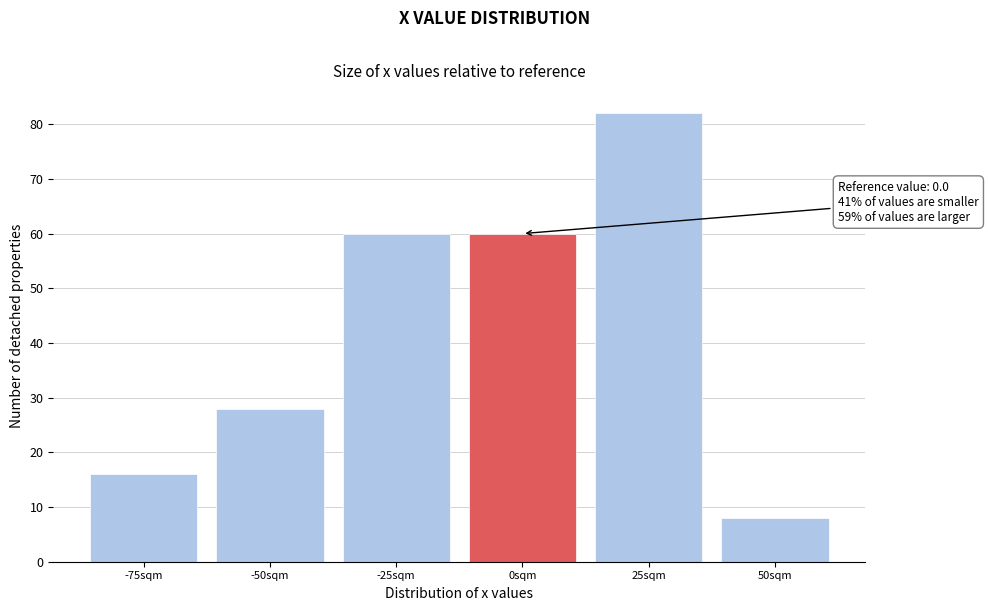

Reading right to left, what are all the values shown in this chart?

50sqm=8	25sqm=82	0sqm=60	-25sqm=60	-50sqm=28	-75sqm=16